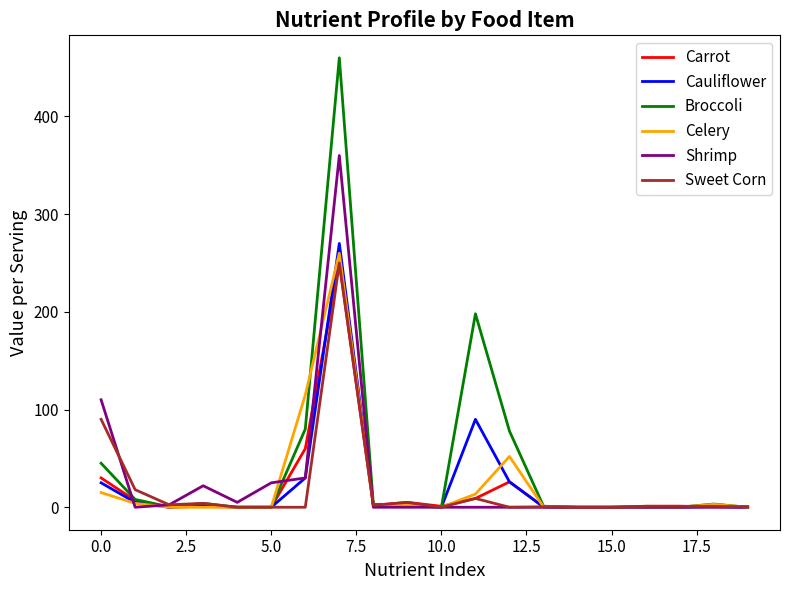

Which series has the largest total across all categories?

Broccoli